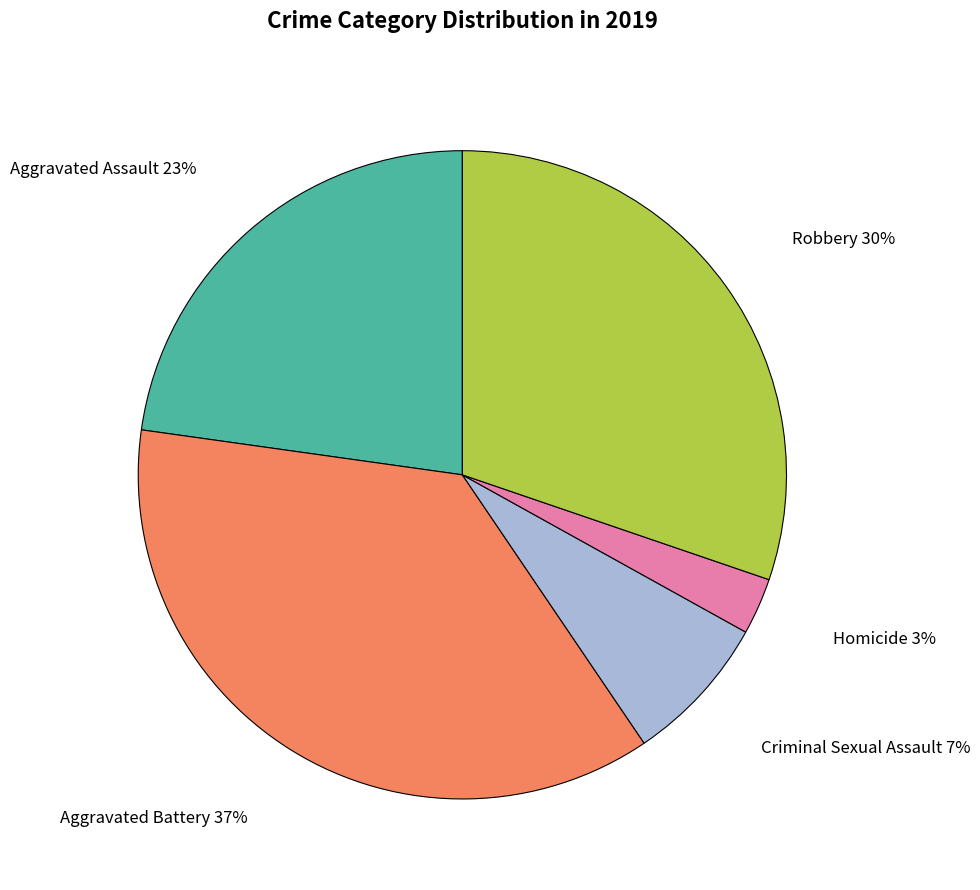

To the nearest percent, what is the difference between the largest and smallest slice percentages?

34%